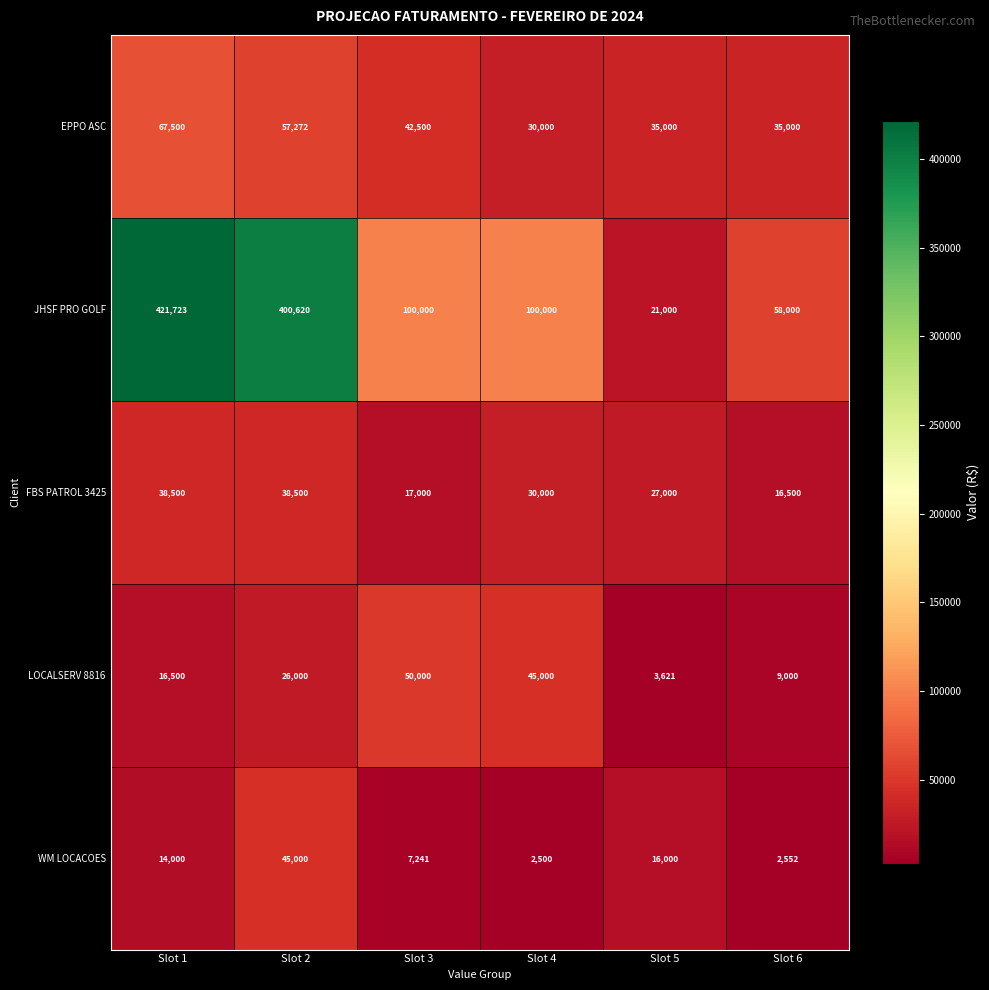

Count the number of data series in this chart.

5